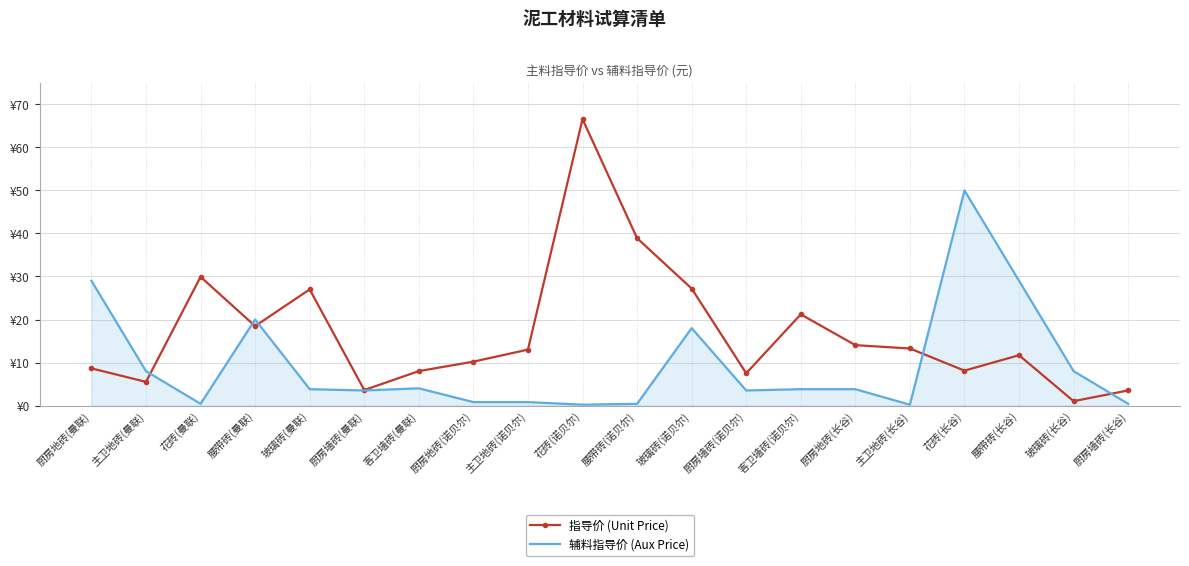

Which series has the widest spread of values?

指导价 (Unit Price)